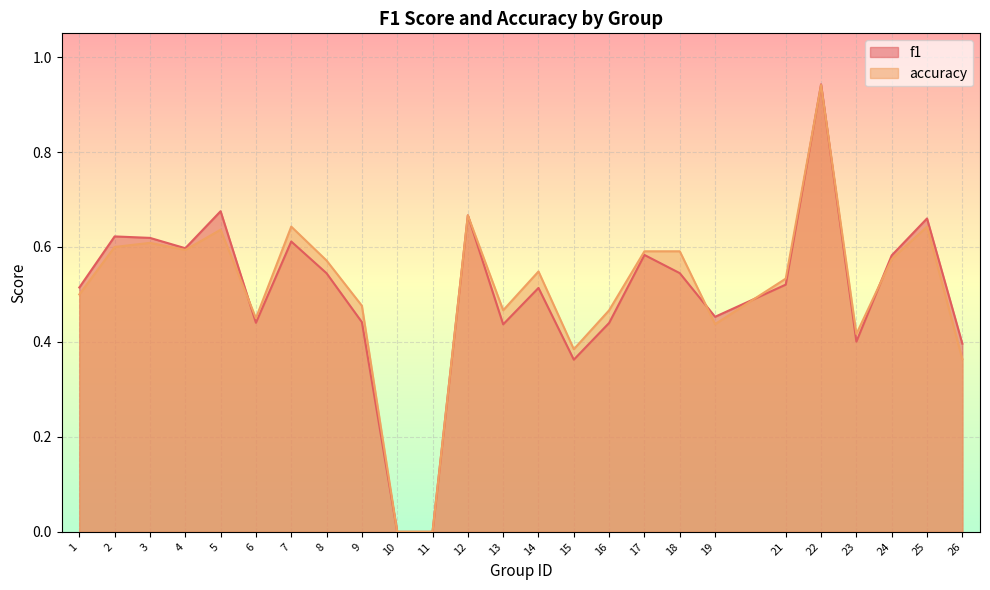

Which series has the largest range (max minus min)?

f1